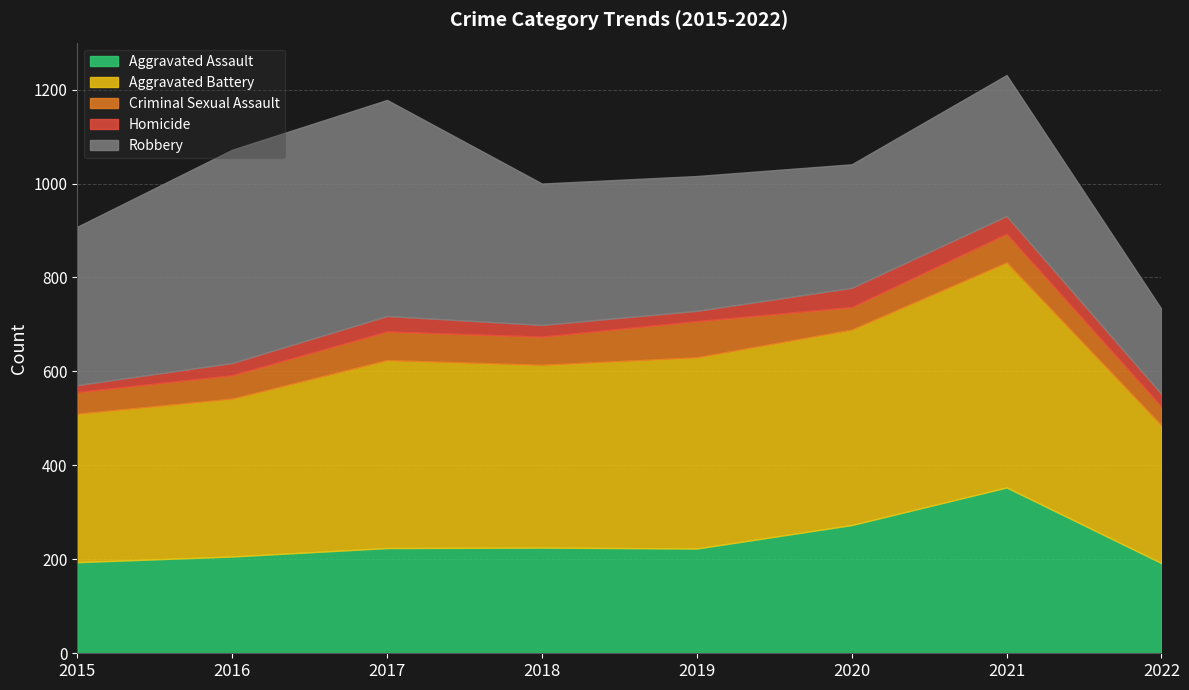

True or false: Robbery and Homicide cross at least once.

False